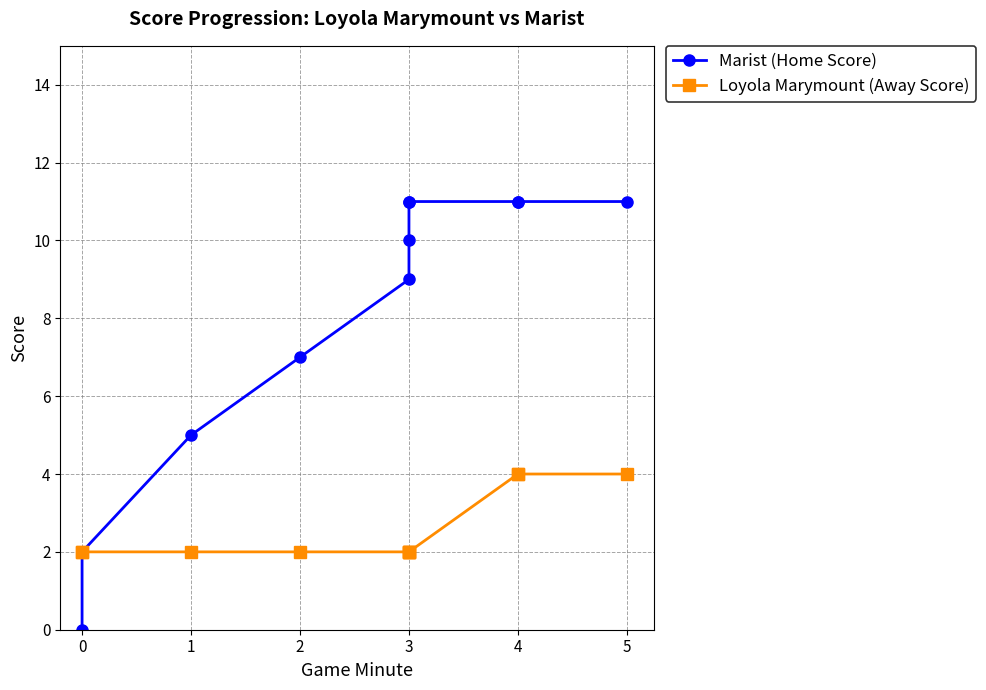

Which label corresponds to the largest value in the chart?

3